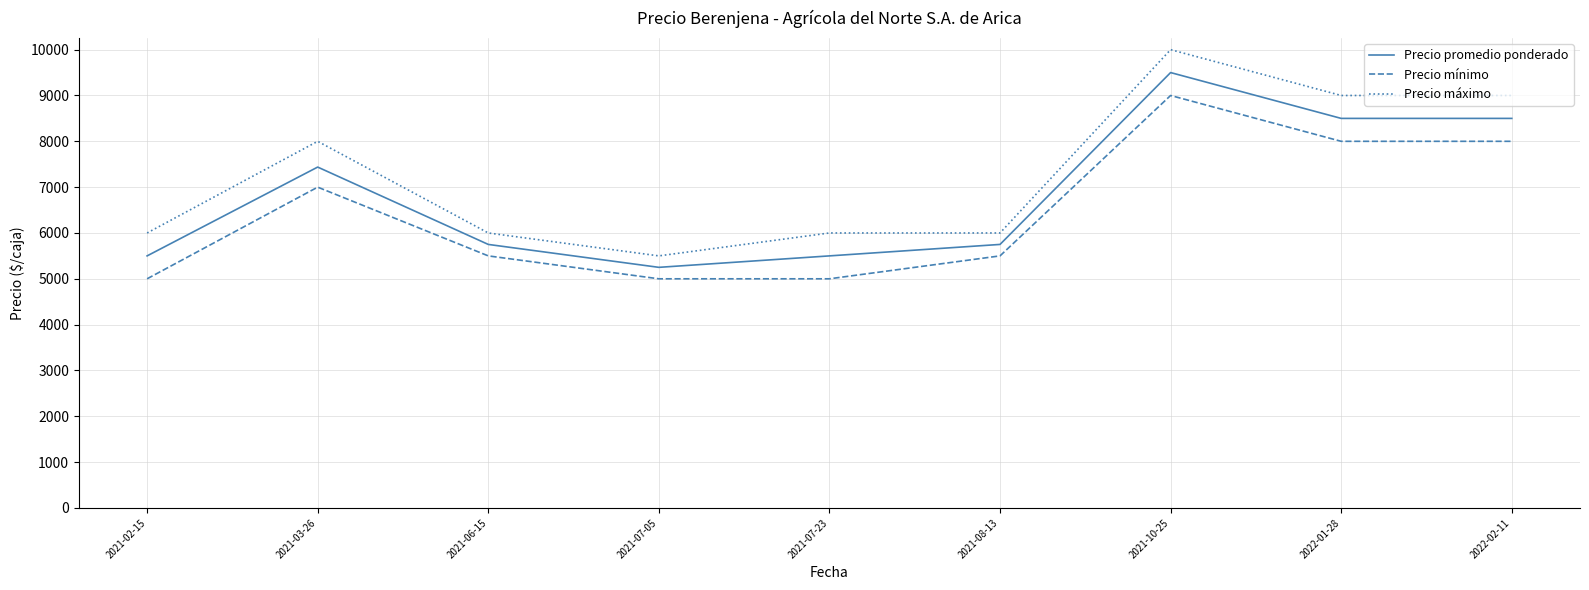

List the series in order of their peak value, lowest first.

Precio mínimo, Precio promedio ponderado, Precio máximo